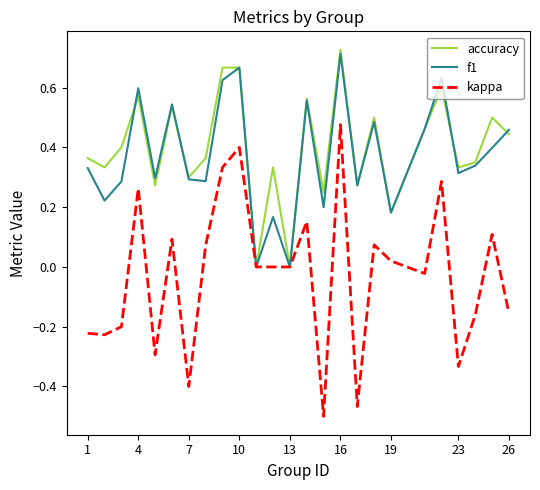

Does the chart display data point markers on the line(s)?

No